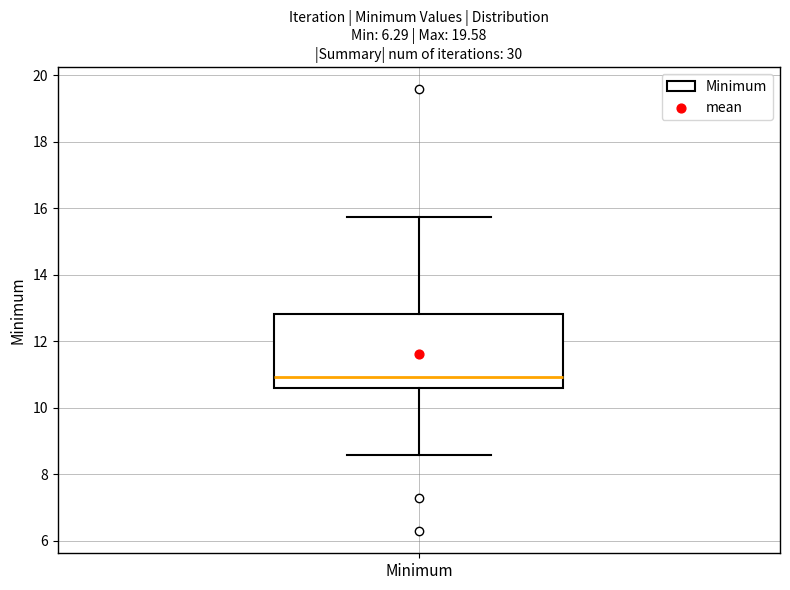

Where does the median line of the box for Minimum sit on the y-axis? The values are not printed on the chart, so give them approximately, as read against the axis.

11.0